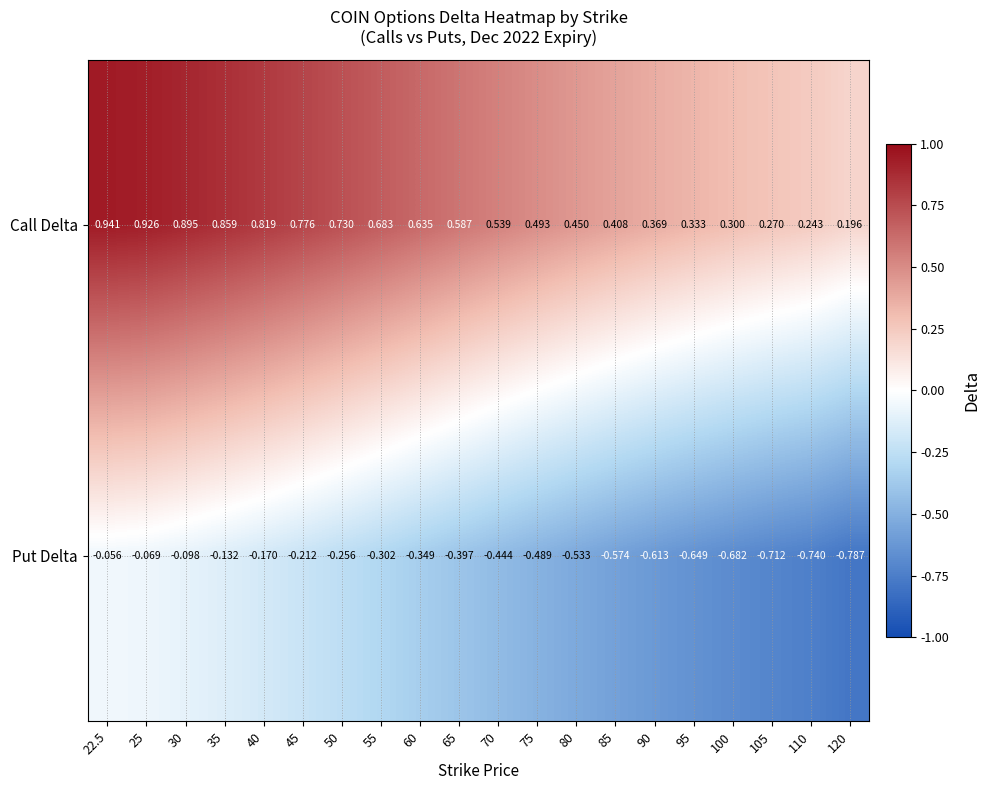

List the series in order of their overall mean, highest first.

Call Delta, Put Delta